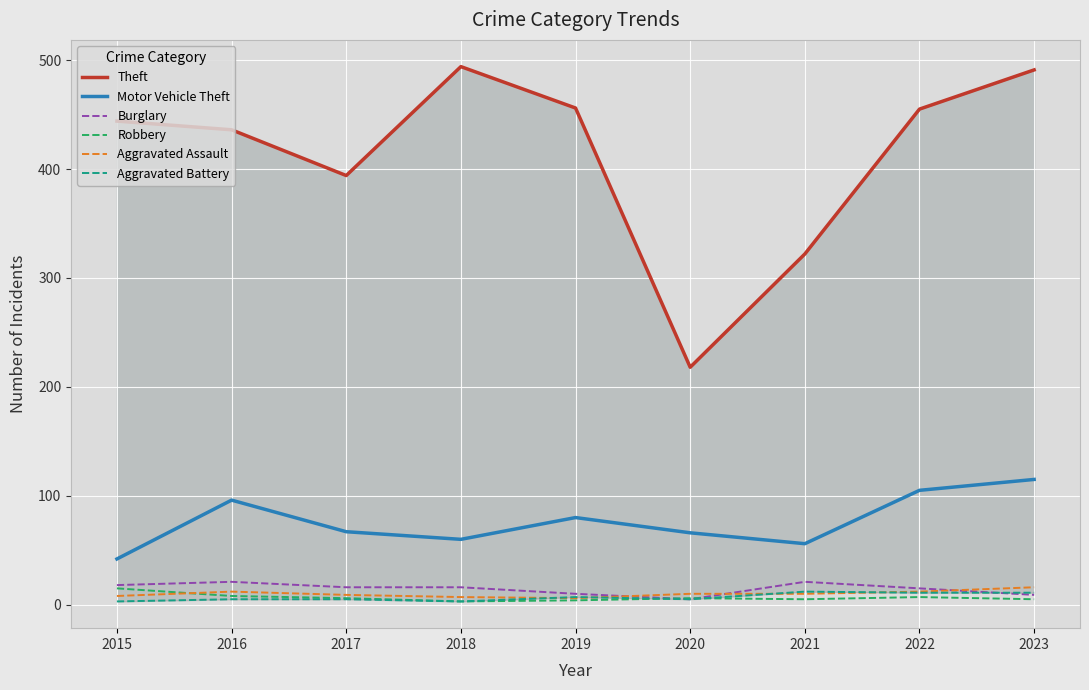

What is the difference between the second highest and second lowest values in the Burglary series?

12